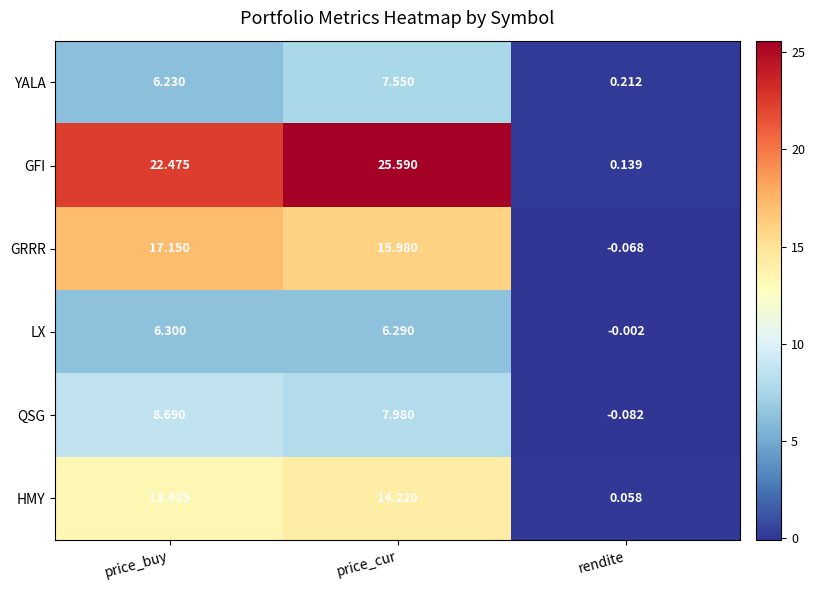

Which label corresponds to the smallest value in the chart?

rendite